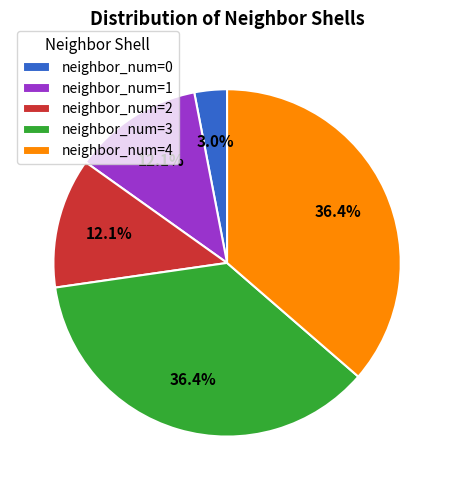

Does neighbor_num=0 represent more than half of the total?

No